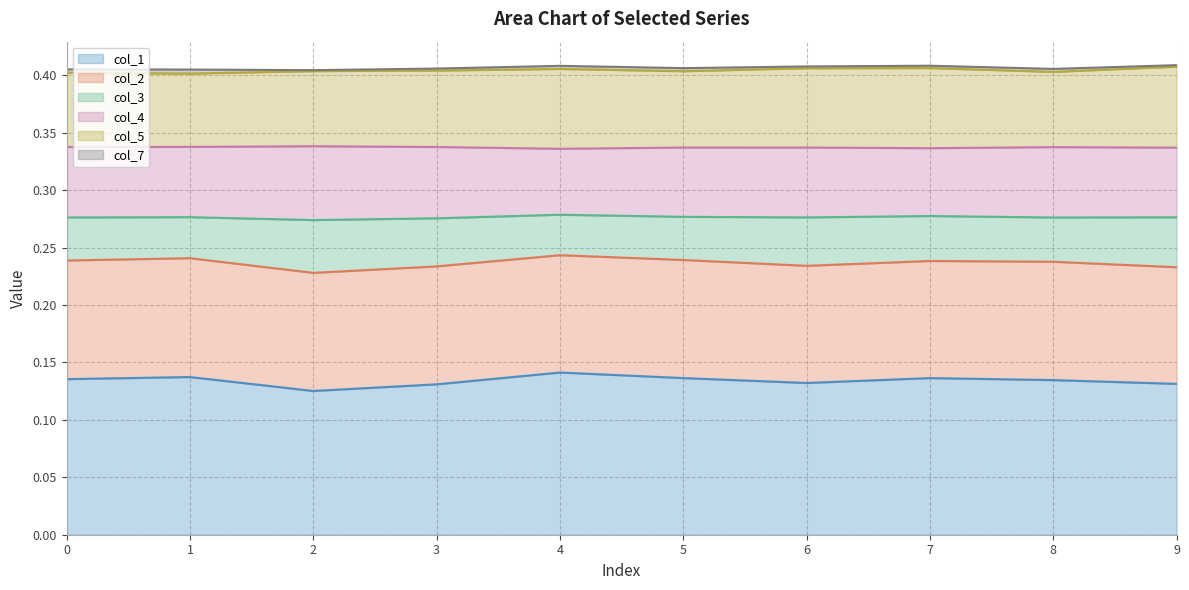

How many col_2 line values are between 0 and 1?

10